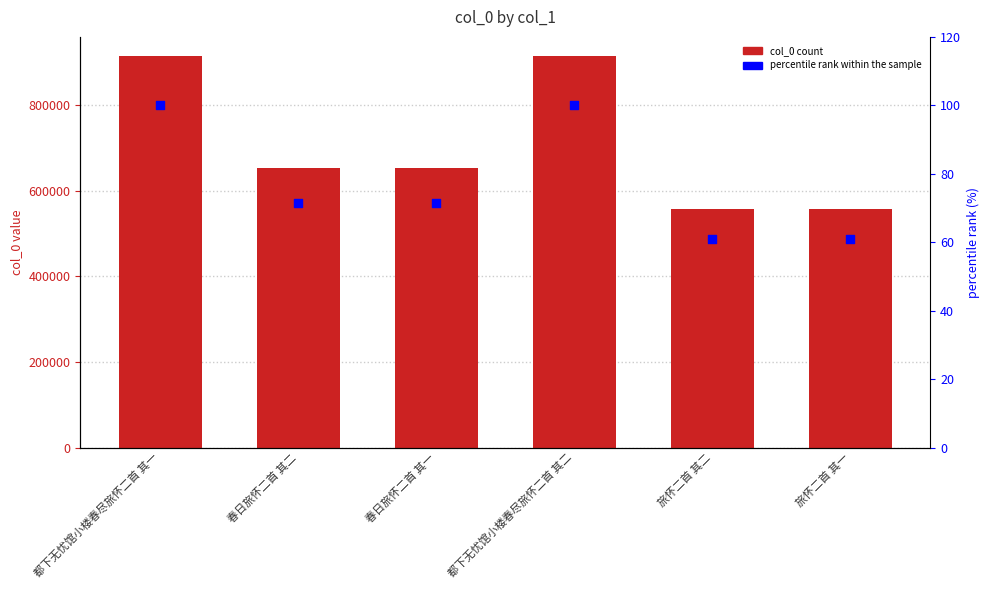

Which series has the widest spread of Y values?

col_0